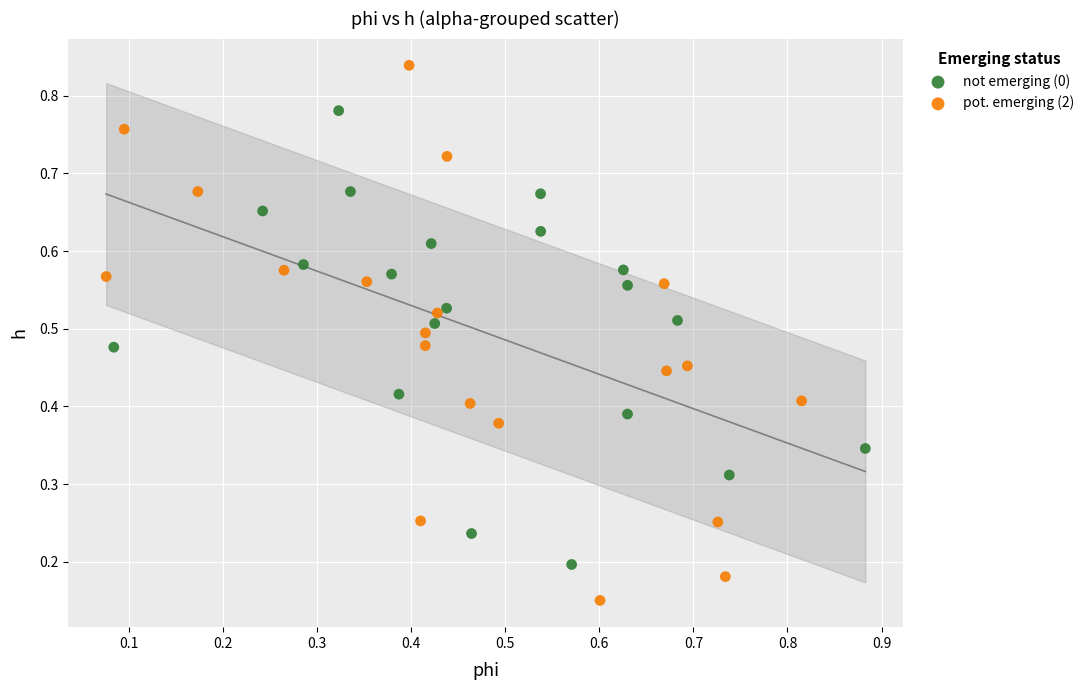

Which series reaches the minimum Y coordinate?

pot. emerging (2)